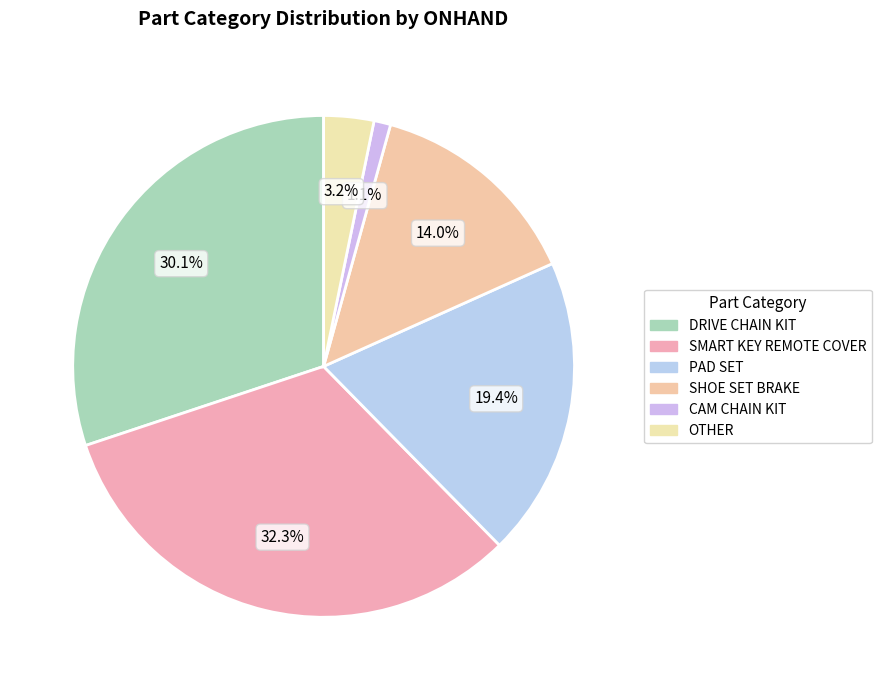

To the nearest percent, what percentage of the pie is DRIVE CHAIN KIT?

30%